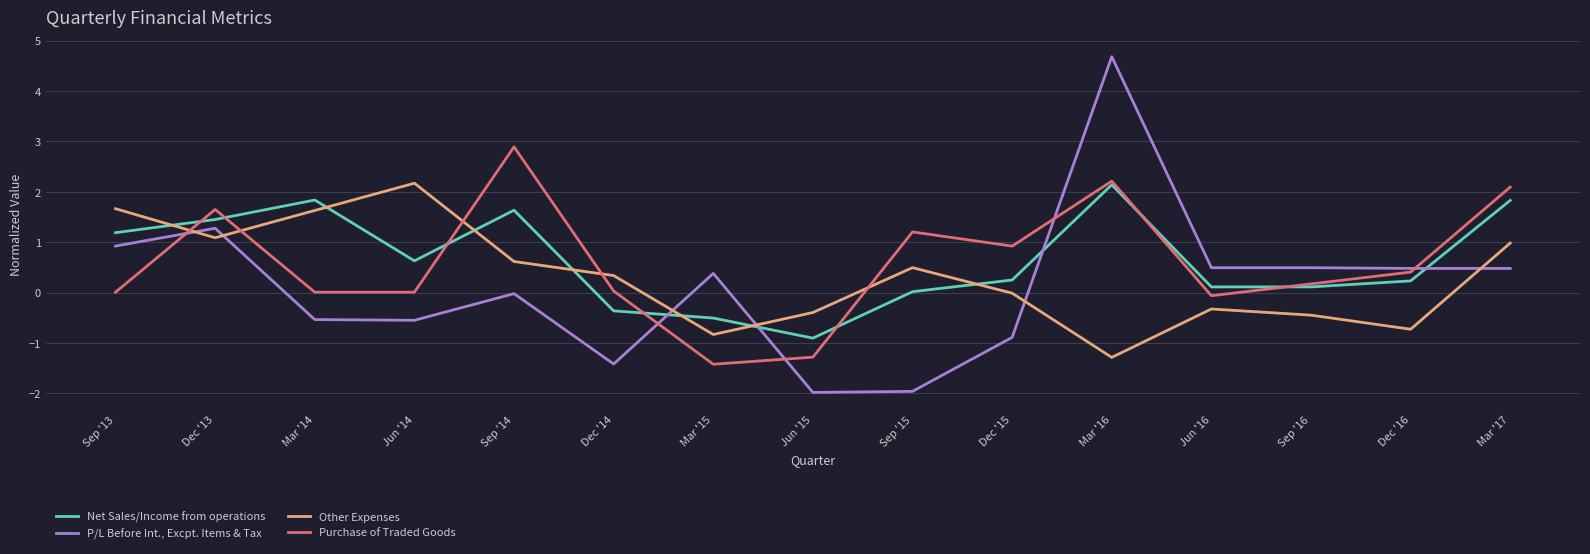

At which category is the sum across all series the highest?

Mar '16